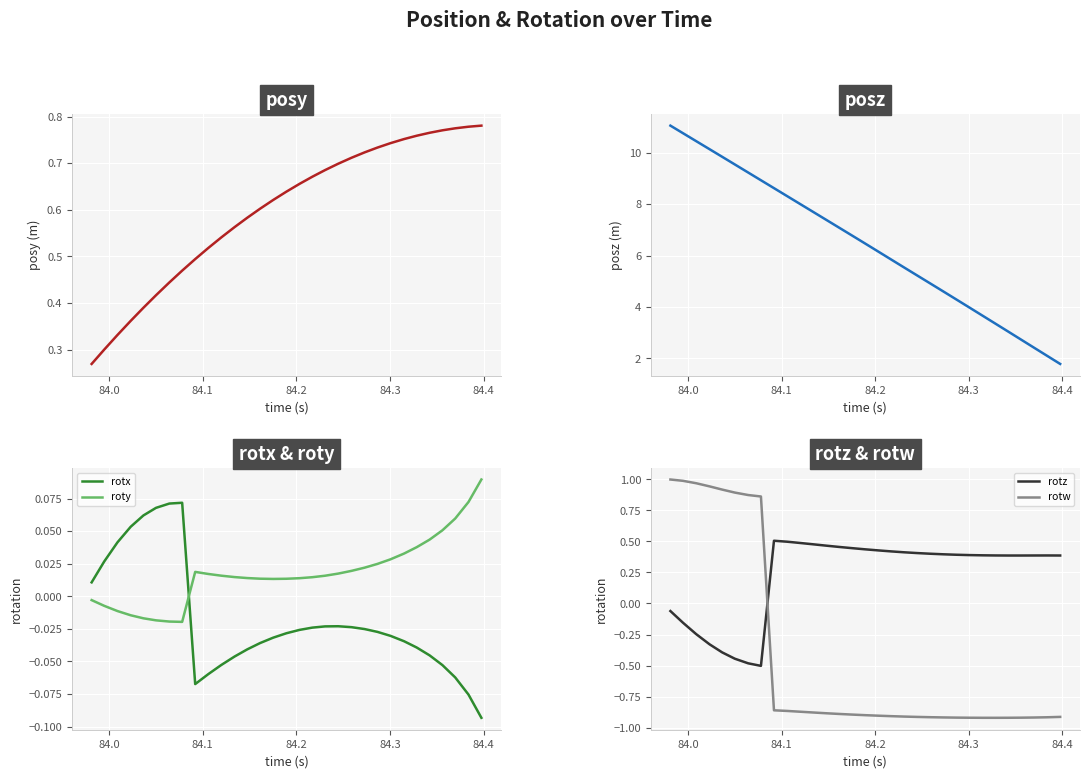

Does the chart display data point markers on the line(s)?

No